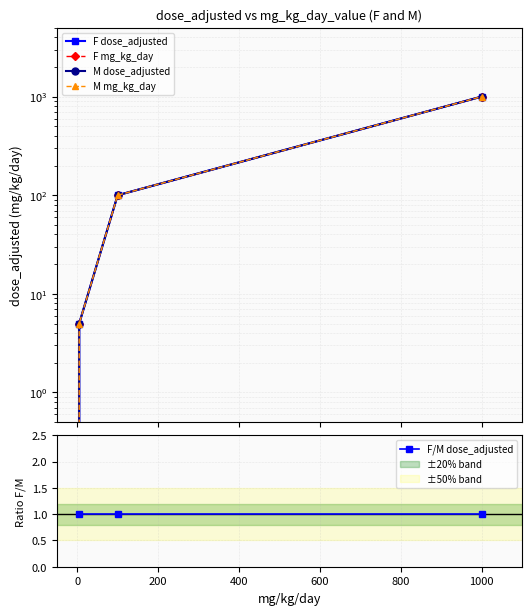

True or false: F mg_kg_day and M dose_adjusted cross at least once.

False